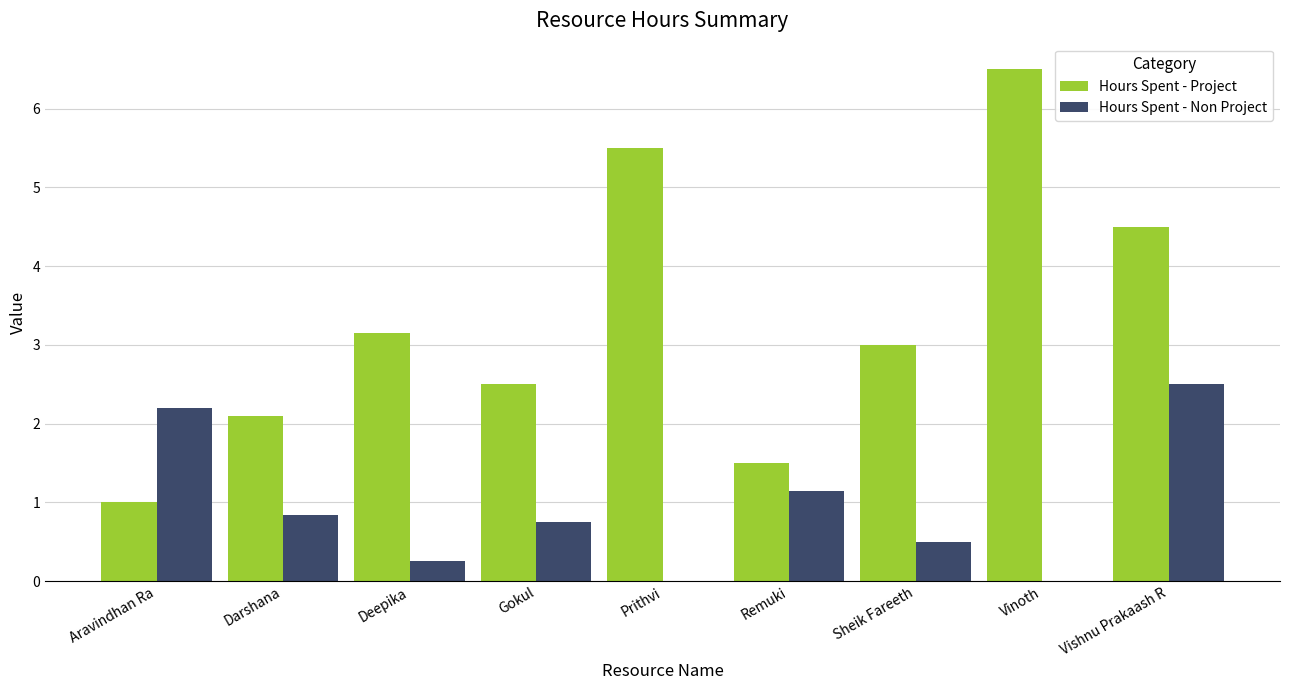

At which category does the chart reach its peak across all series?

Vinoth